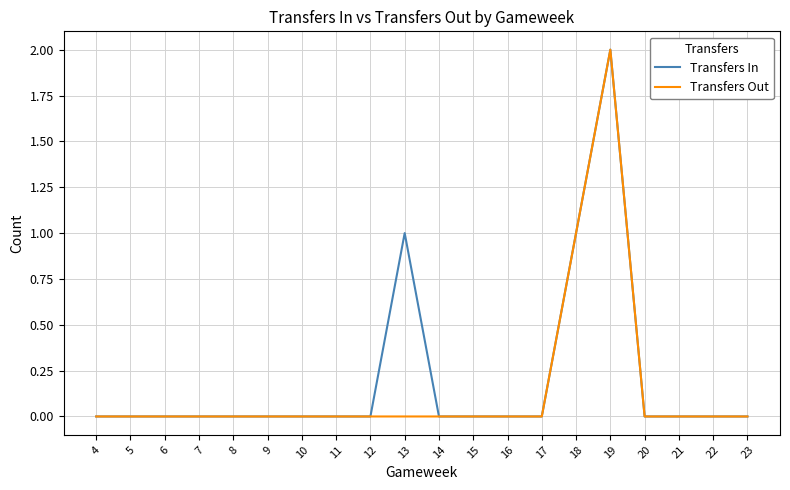

At which category is the sum across all series the highest?

19